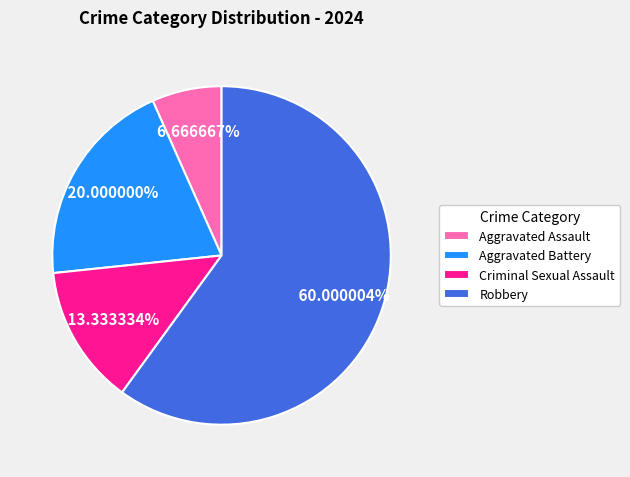

Is there any slice that represents more than half of the pie?

Yes